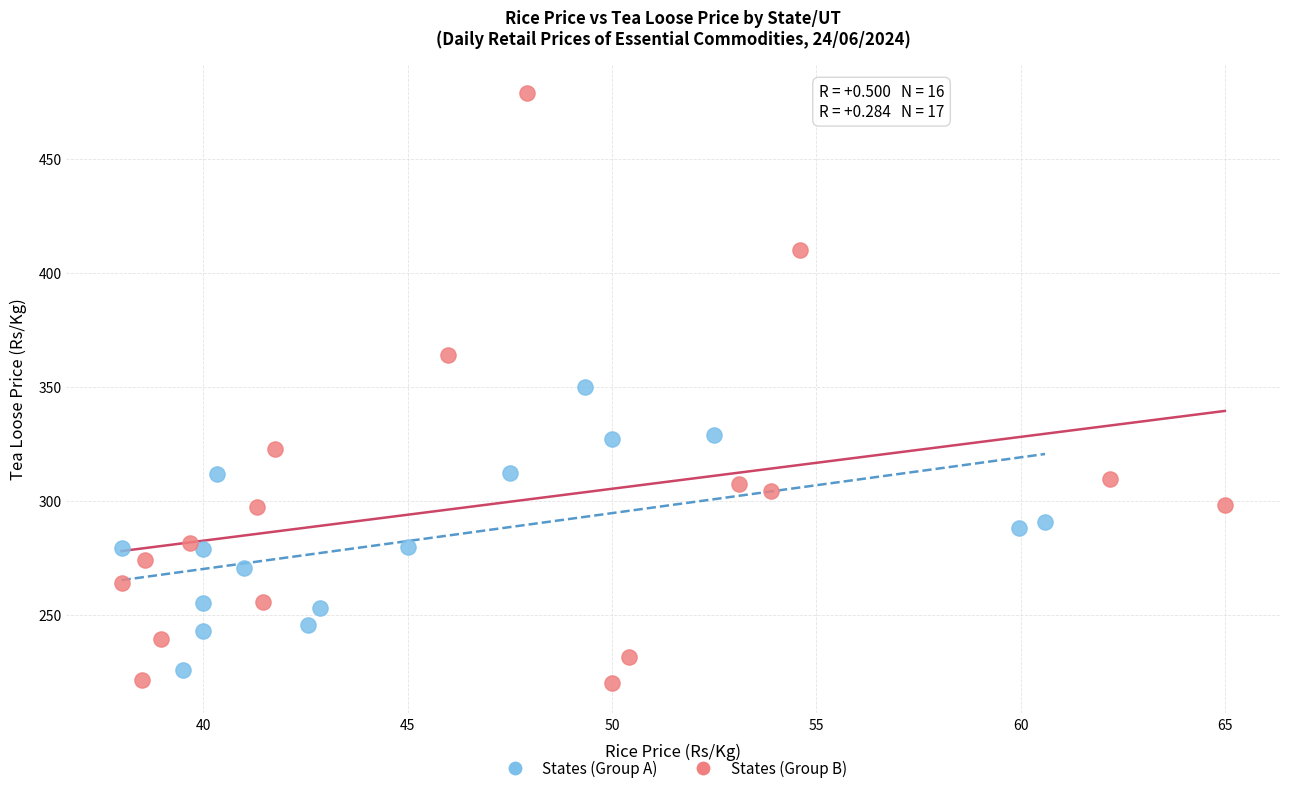

Which series has the largest Y range (max minus min)?

States (Group B)